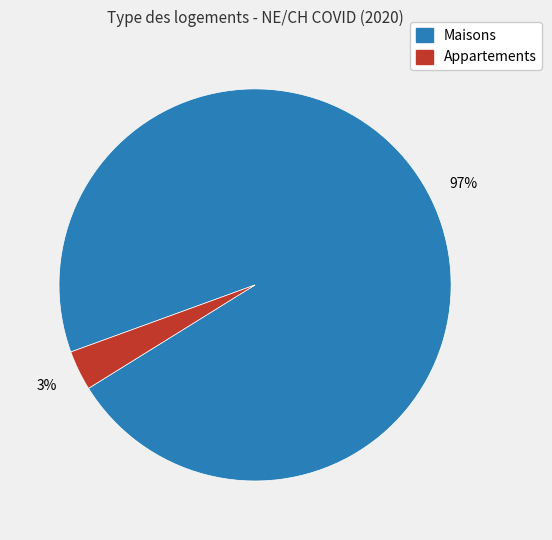

Is there a majority slice in this chart?

Yes